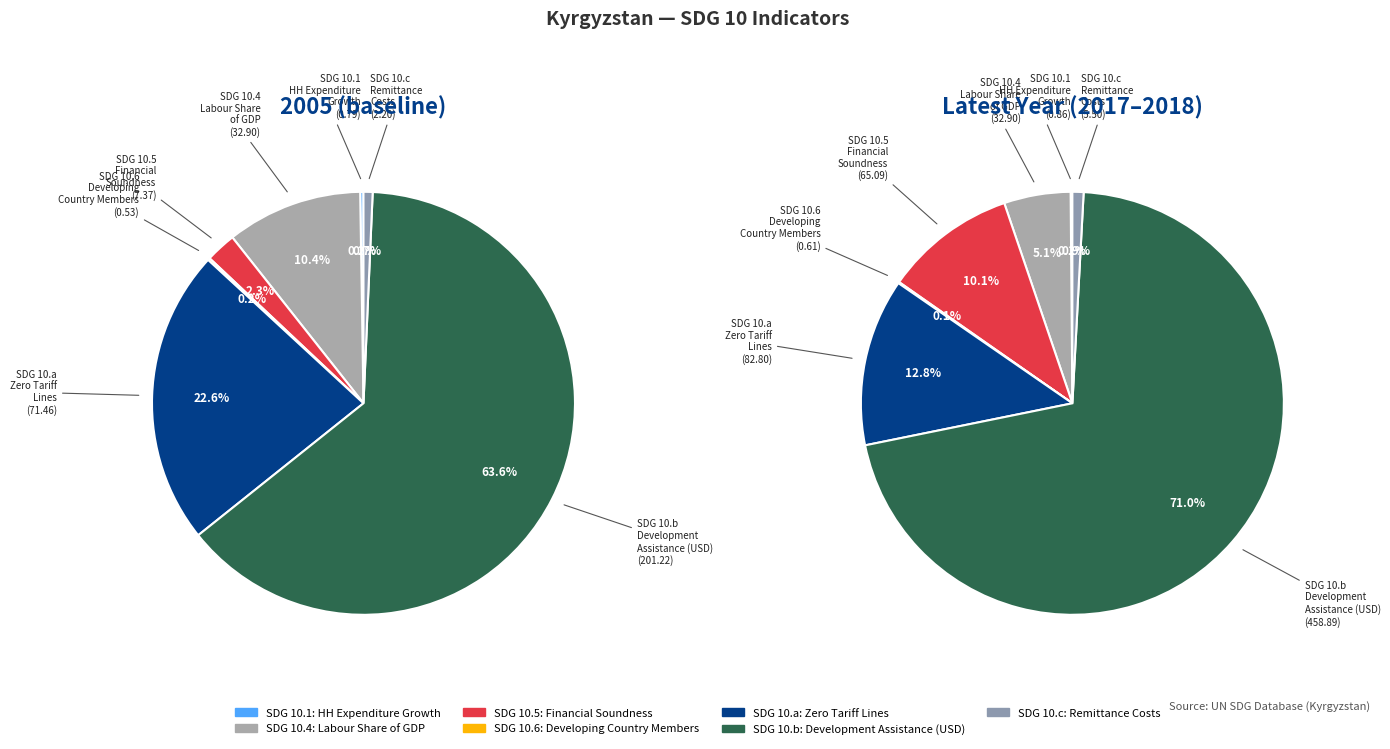

To the nearest percent, what portion does 2 represent?

10%